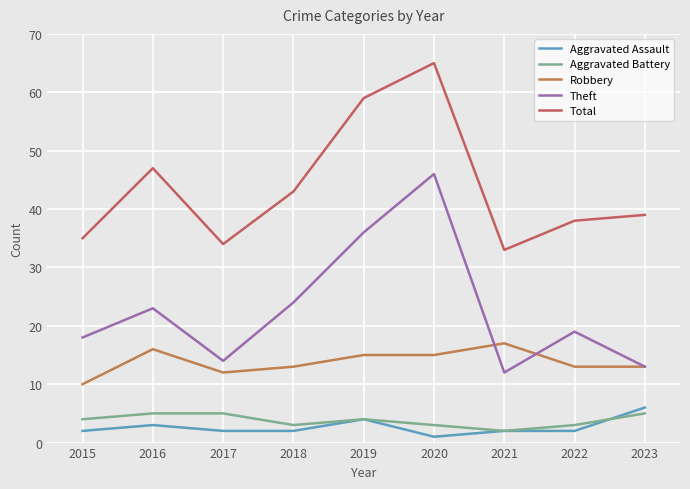

Reading left to right, extract all data points from this chart.

Aggravated Assault: 2015=2	2016=3	2017=2	2018=2	2019=4	2020=1	2021=2	2022=2	2023=6
Aggravated Battery: 2015=4	2016=5	2017=5	2018=3	2019=4	2020=3	2021=2	2022=3	2023=5
Robbery: 2015=10	2016=16	2017=12	2018=13	2019=15	2020=15	2021=17	2022=13	2023=13
Theft: 2015=18	2016=23	2017=14	2018=24	2019=36	2020=46	2021=12	2022=19	2023=13
Total: 2015=35	2016=47	2017=34	2018=43	2019=59	2020=65	2021=33	2022=38	2023=39